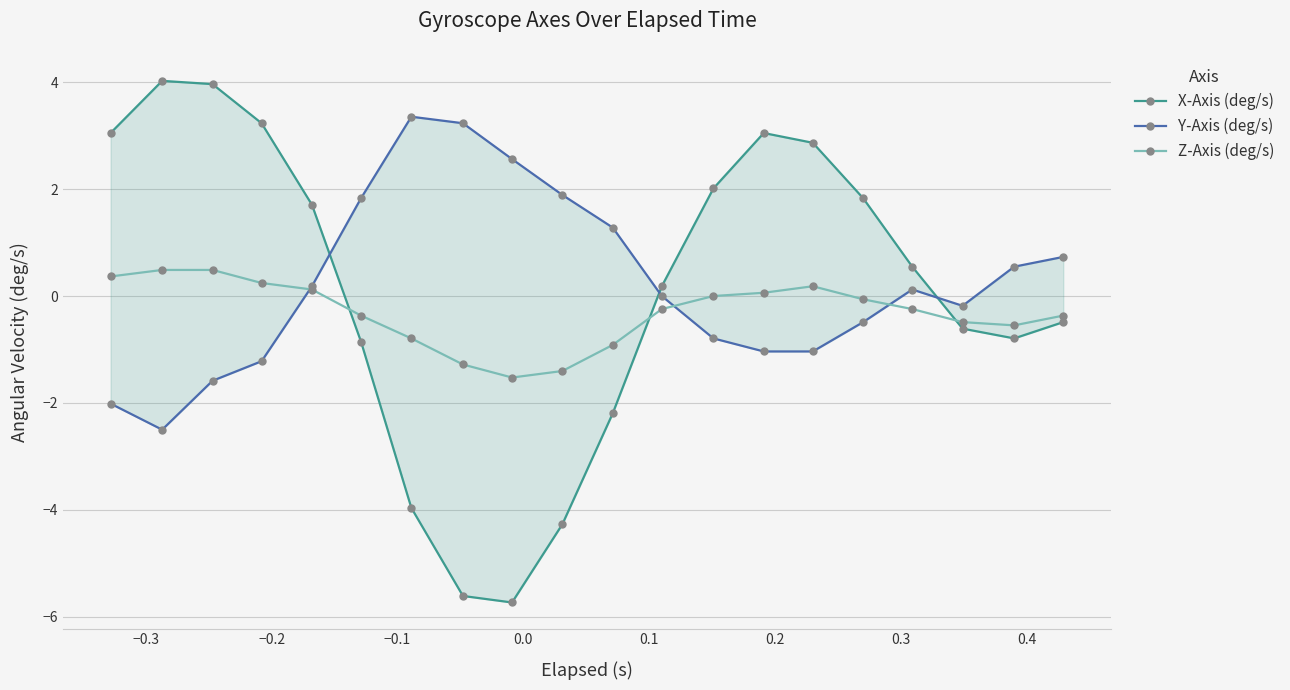

How many values in Y-Axis (deg/s) are above zero?

10